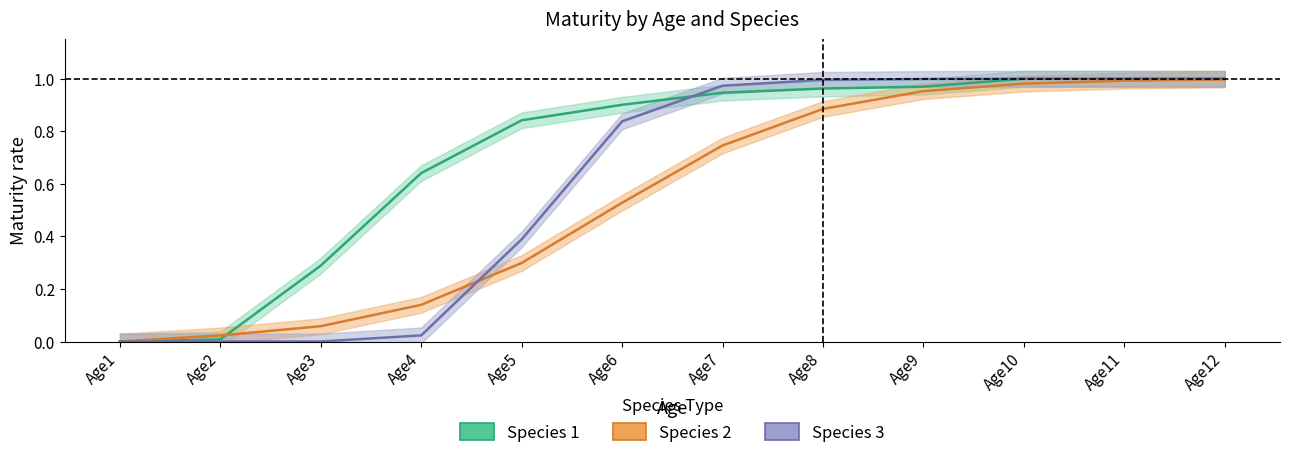

At which label does Species 2 reach its peak?

Age12